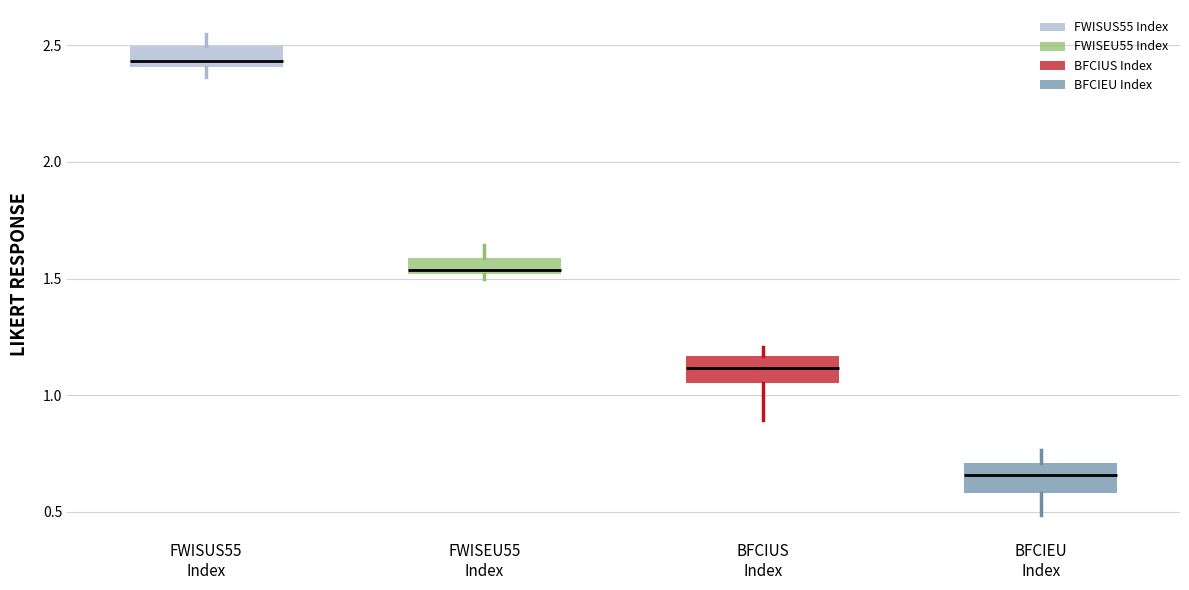

Where is the lower edge of the box for FWISEU55 Index on the y-axis? The values are not printed on the chart, so give them approximately, as read against the axis.

1.50